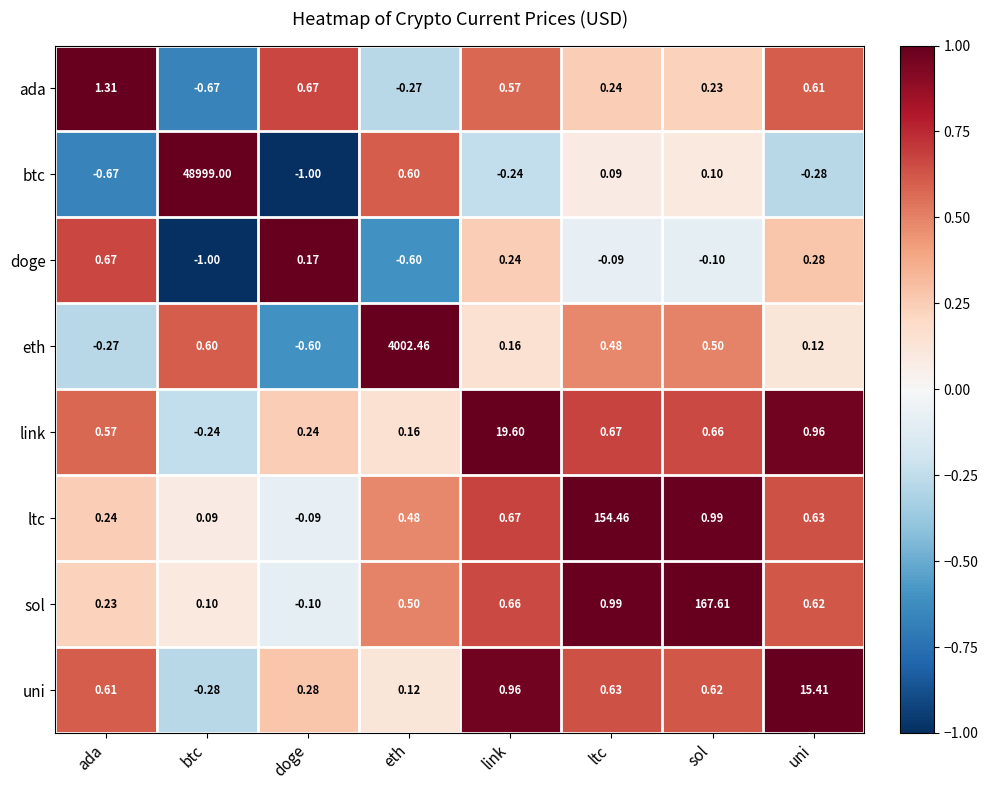

At which label is link closest to 9?

uni